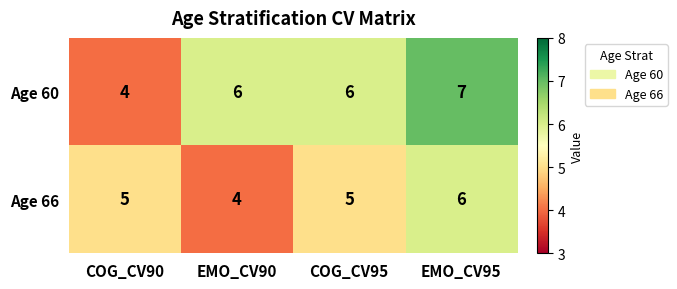

How many data points in Age 66 are less than 5?

1